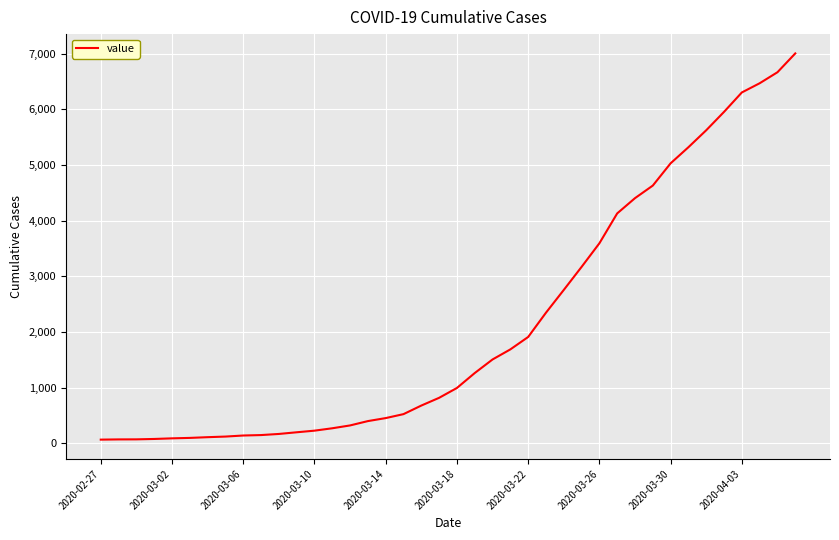

What is the greatest value displayed?

7002